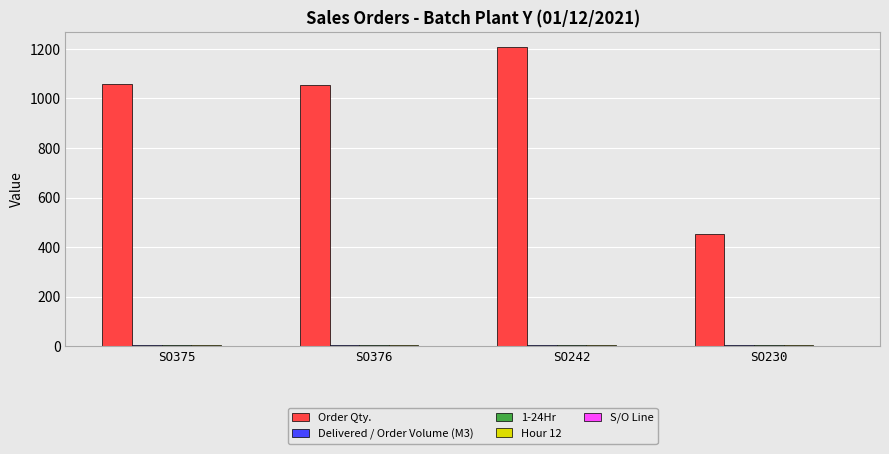

Between SO376 and SO242, which series saw the biggest shift?

Order Qty.